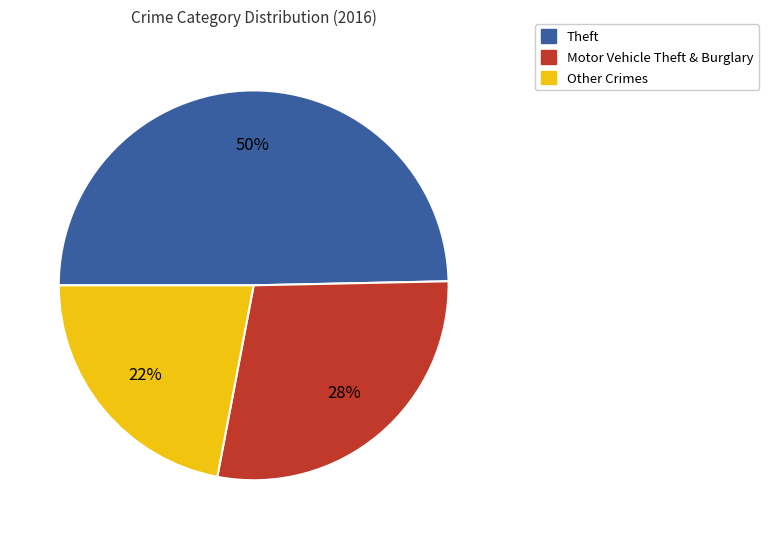

Does Theft account for over 50% of the chart?

No